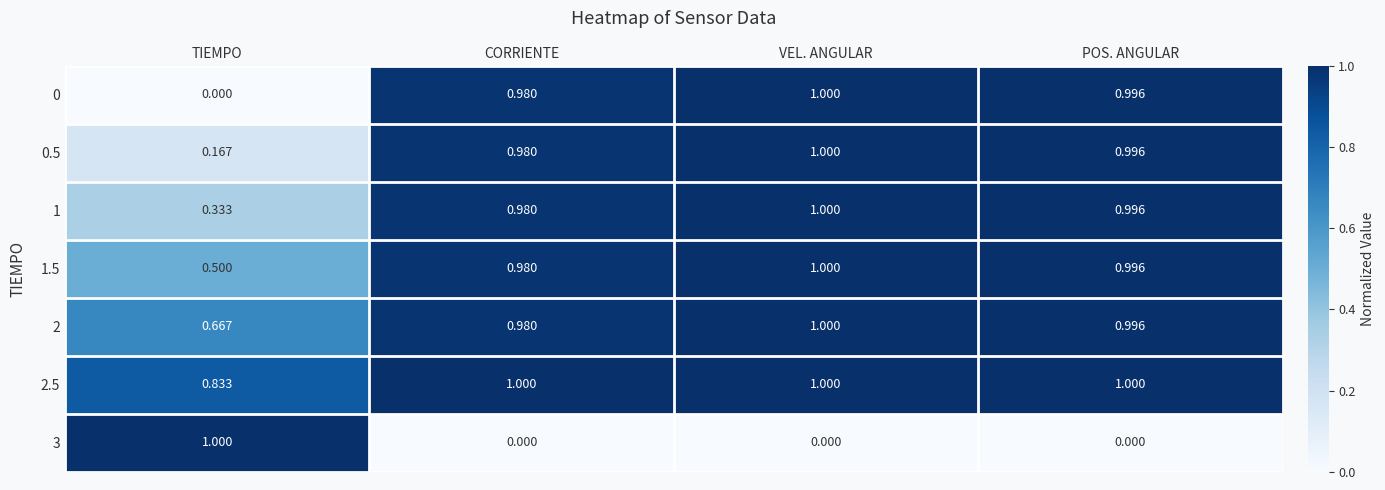

Is the value of 0.5 at POS. ANGULAR greater than the value of 2 at VEL. ANGULAR?

No